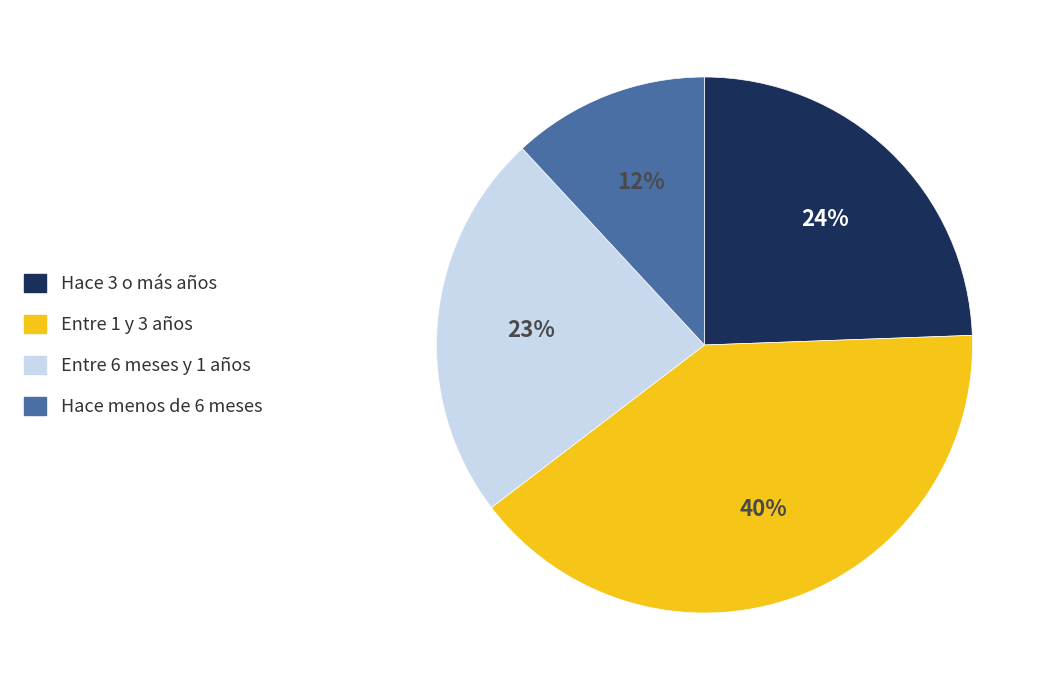

Between Hace 3 o más años and Entre 1 y 3 años, which is larger?

Entre 1 y 3 años